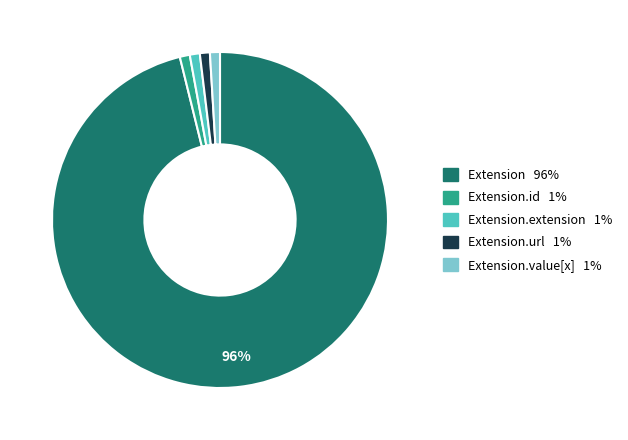

Is there a majority slice in this chart?

Yes